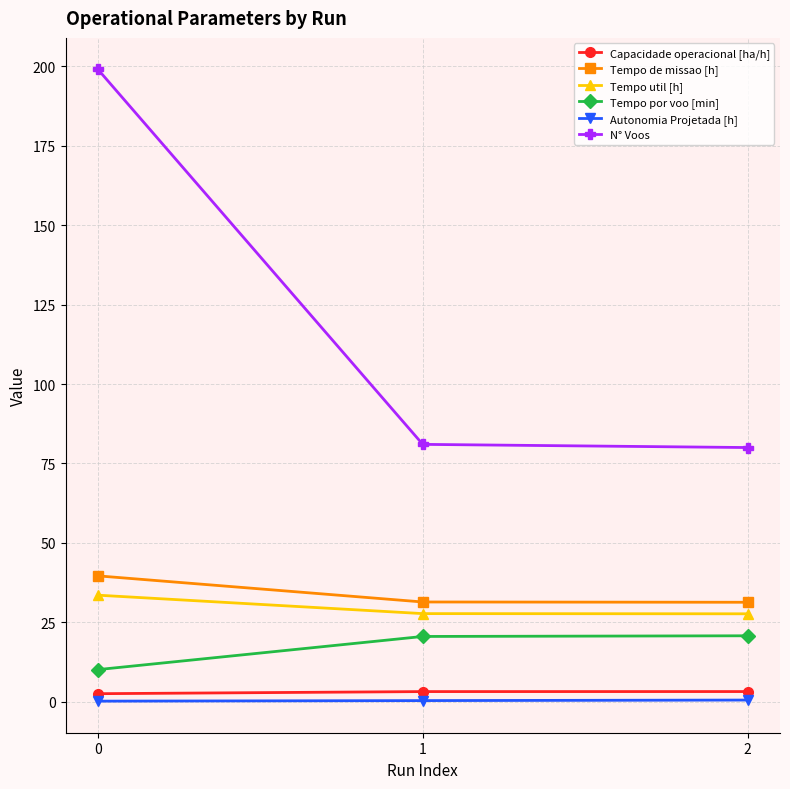

What is the spread (max minus min) of values at 2?

79.5